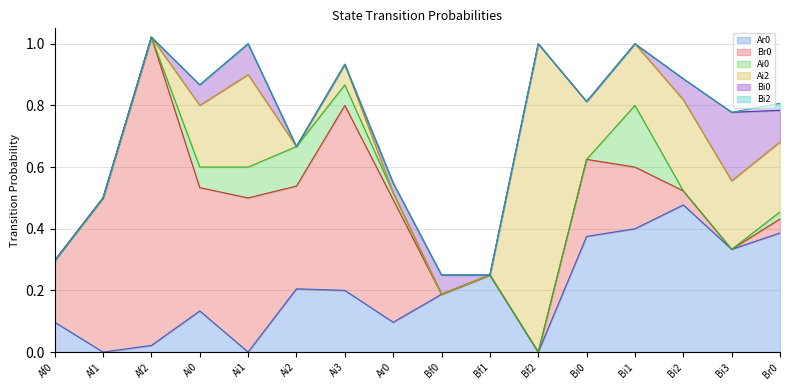

At which label is Ai0 closest to 0?

Af0